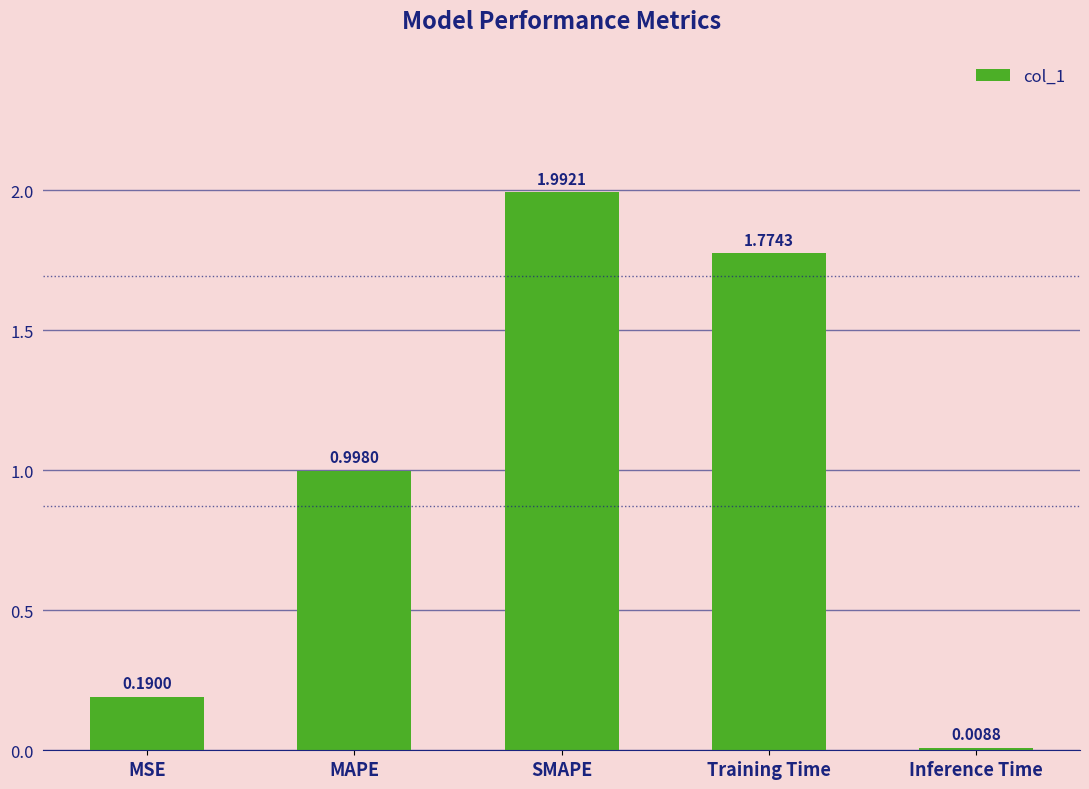

Does the chart contain stacked bars?

No